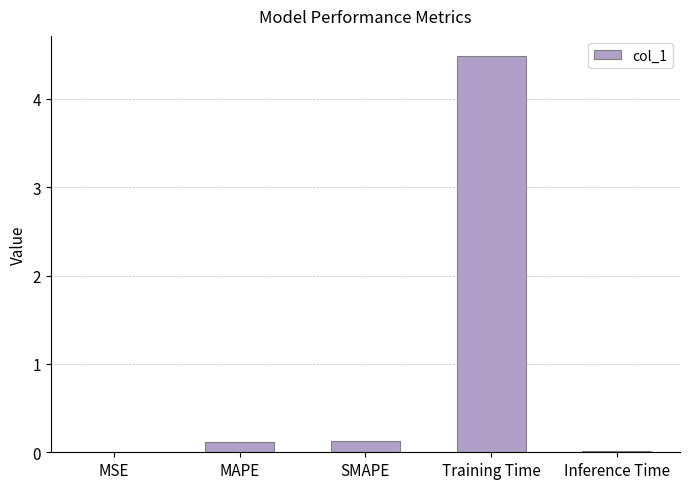

Between MSE and Training Time, which is larger?

Training Time